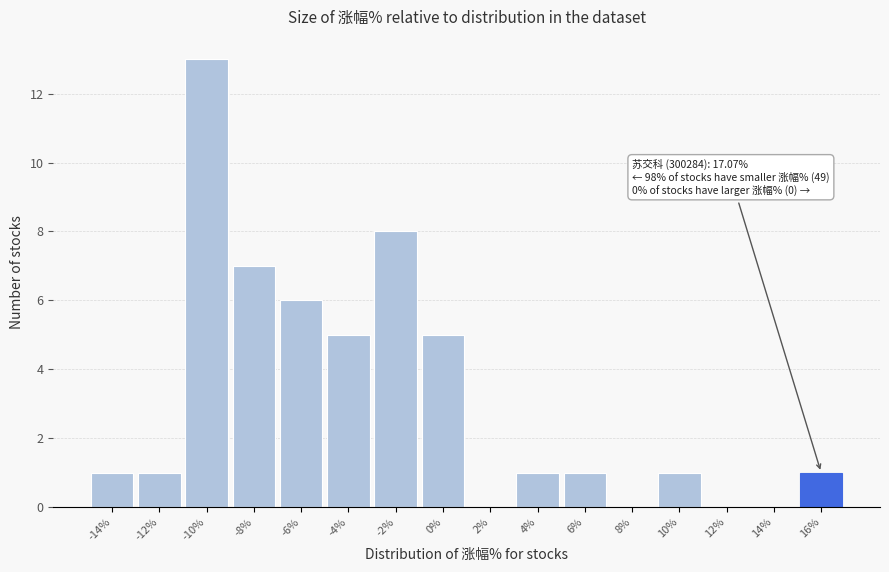

Reading right to left, extract all data points from this chart.

16%=1	14%=0	12%=0	10%=1	8%=0	6%=1	4%=1	2%=0	0%=5	-2%=8	-4%=5	-6%=6	-8%=7	-10%=13	-12%=1	-14%=1